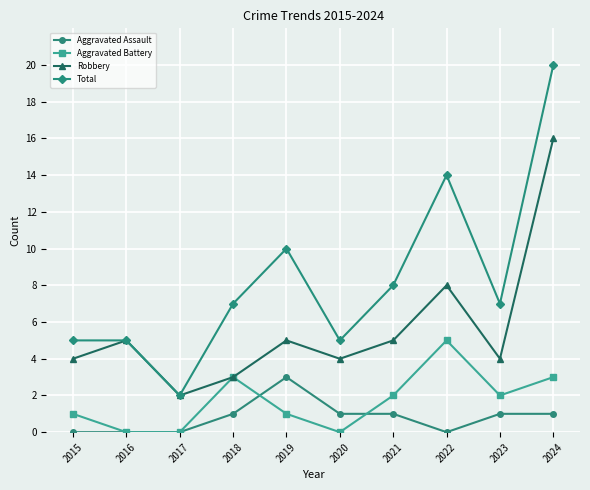

How many data points in Robbery are less than 5?

5